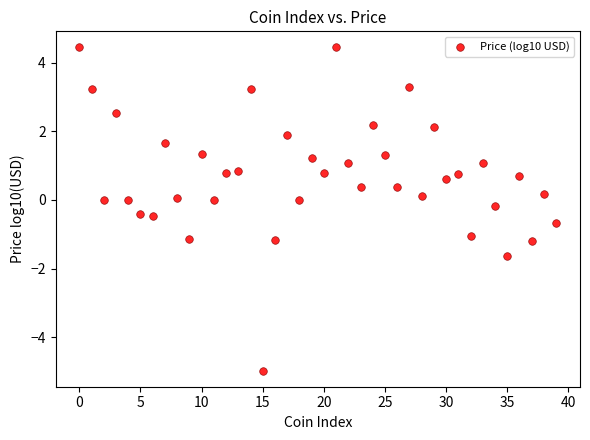

What is the range of Y values (max minus min)?

9.4